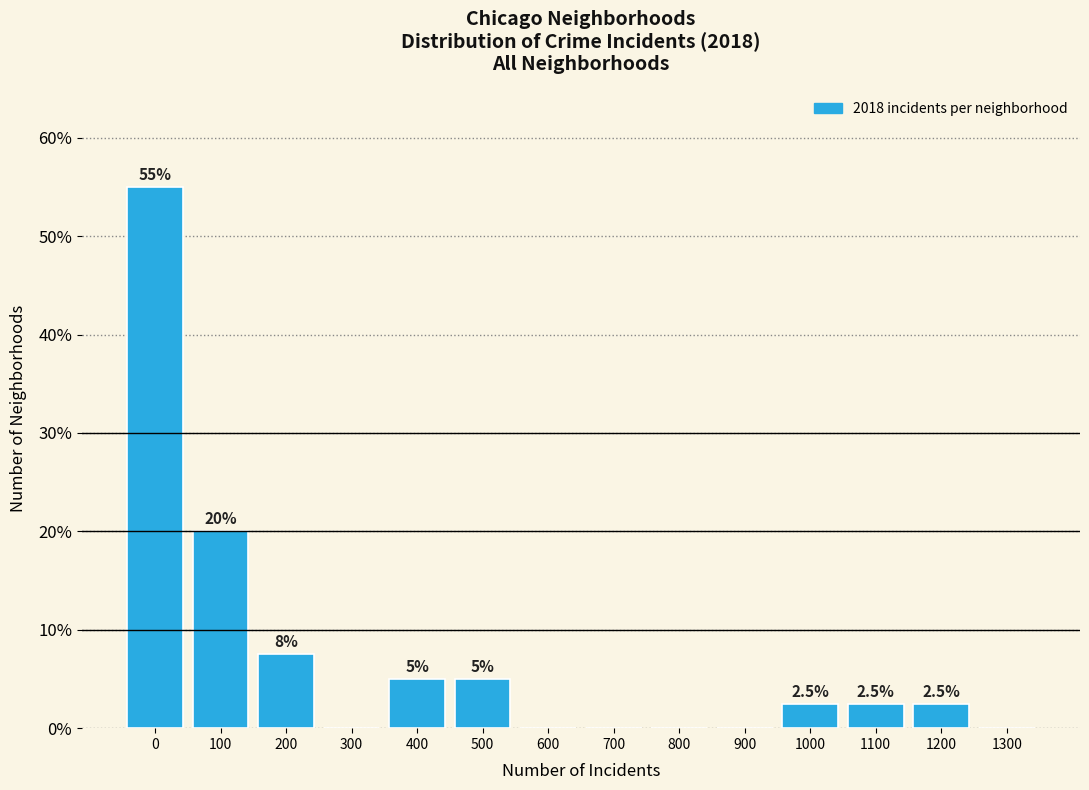

Reading left to right, list all the values displayed in this chart.

0=55.0	100=20.0	200=7.5	300=0.0	400=5.0	500=5.0	600=0.0	700=0.0	800=0.0	900=0.0	1000=2.5	1100=2.5	1200=2.5	1300=0.0